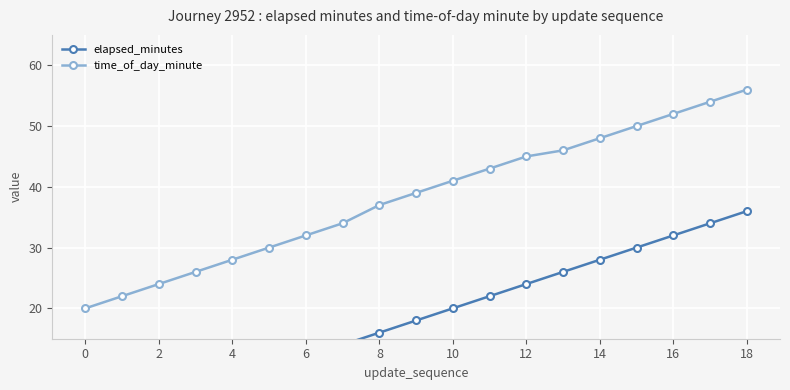

What is the minimum value for time_of_day_minute?

20